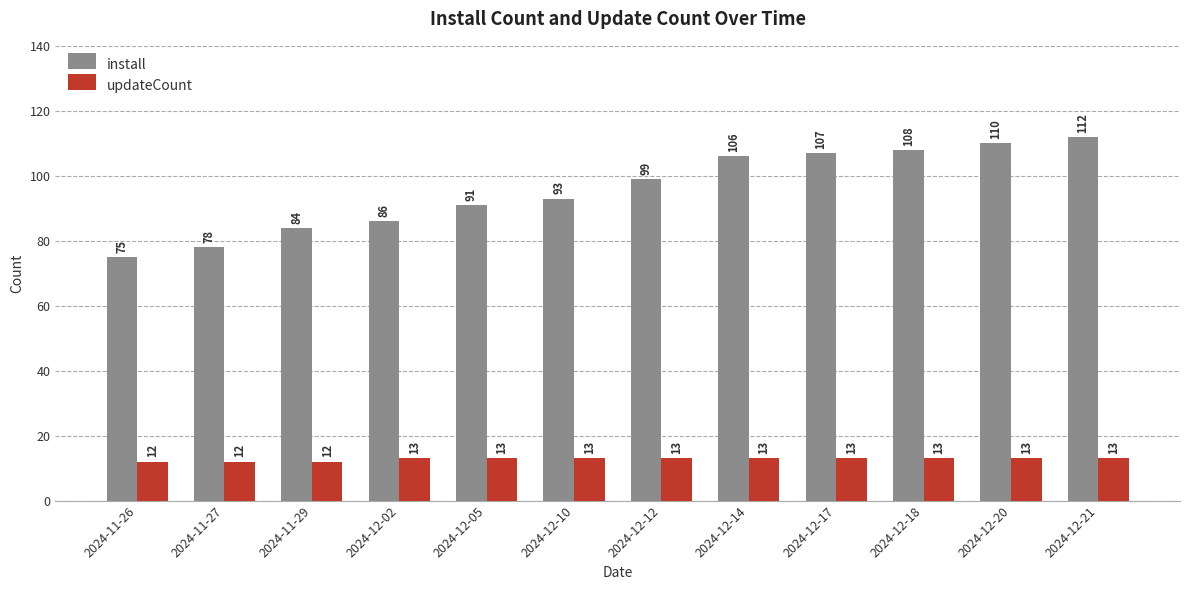

What is the value of the updateCount bar at the 1st from the left?

12